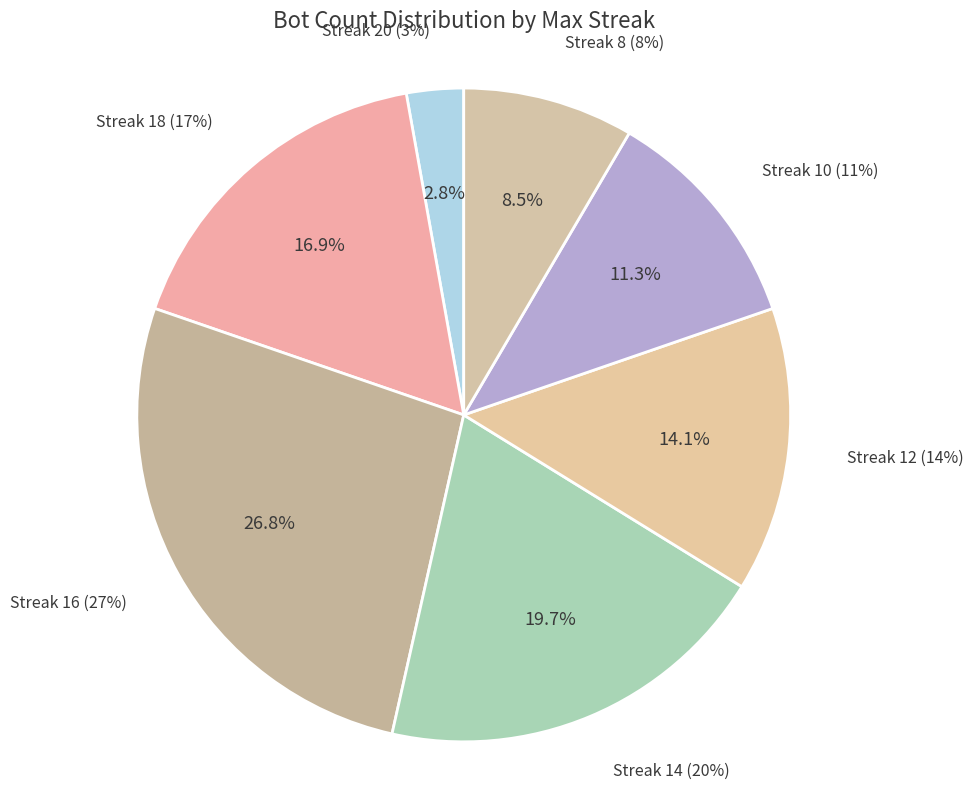

To the nearest percent, what is the difference between the largest and smallest slice percentages?

24%